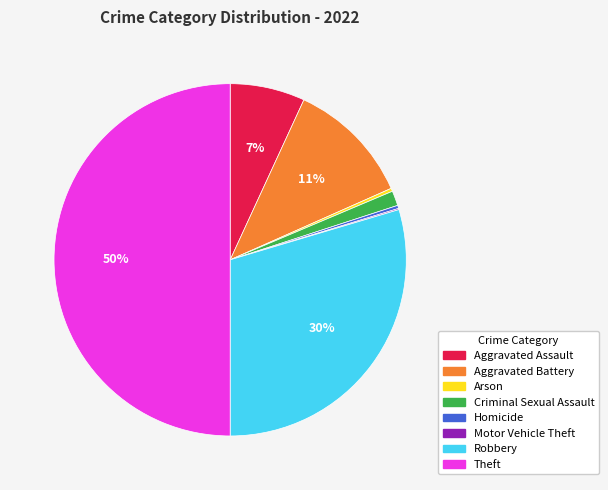

Between Homicide and Robbery, which is larger?

Robbery